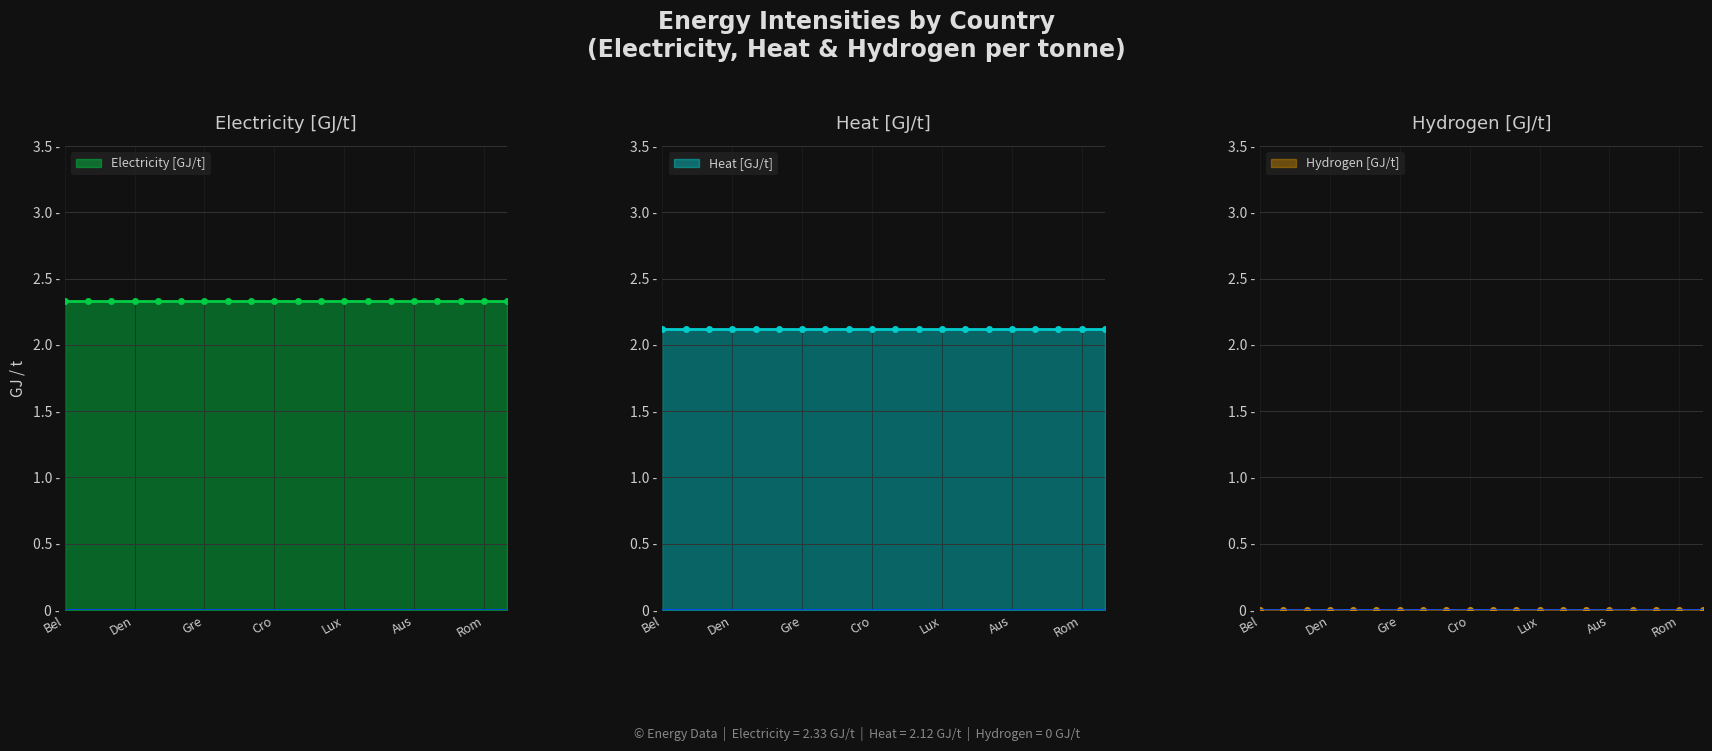

True or false: Hydrogen [GJ/t] and Electricity [GJ/t] cross at least once.

False